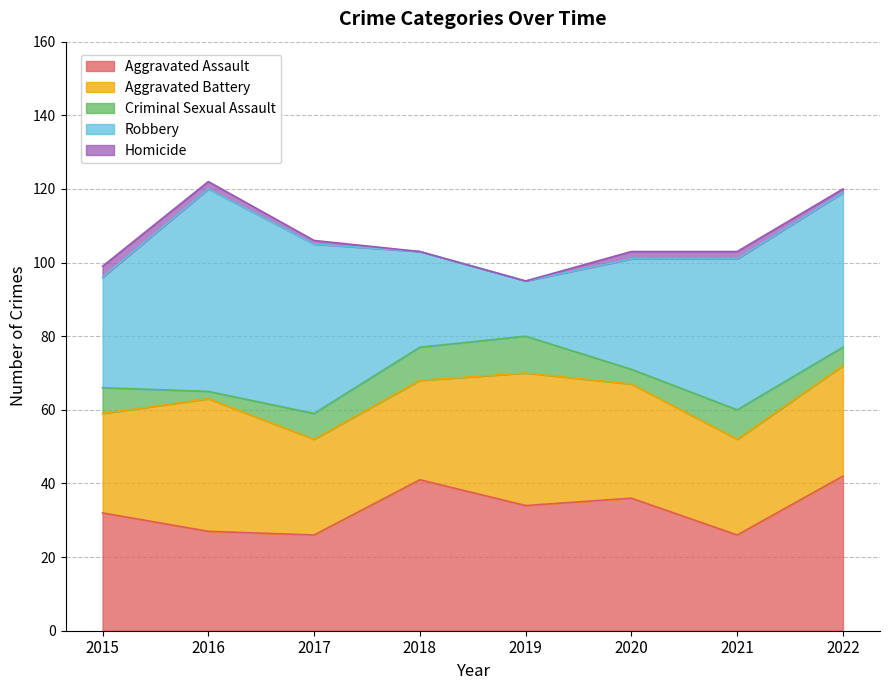

Reading left to right, what are all the values shown in this chart?

Aggravated Assault: 2015=32	2016=27	2017=26	2018=41	2019=34	2020=36	2021=26	2022=42
Aggravated Battery: 2015=27	2016=36	2017=26	2018=27	2019=36	2020=31	2021=26	2022=30
Criminal Sexual Assault: 2015=7	2016=2	2017=7	2018=9	2019=10	2020=4	2021=8	2022=5
Robbery: 2015=30	2016=55	2017=46	2018=26	2019=15	2020=30	2021=41	2022=42
Homicide: 2015=3	2016=2	2017=1	2018=0	2019=0	2020=2	2021=2	2022=1